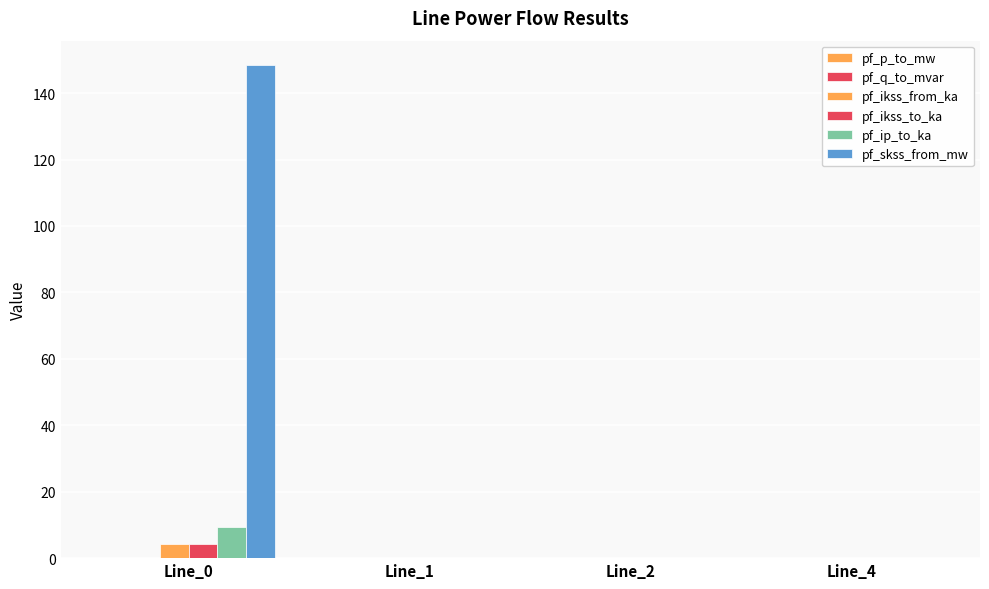

The value of pf_ikss_to_ka at Line_4 is -1.9. True or false?

False